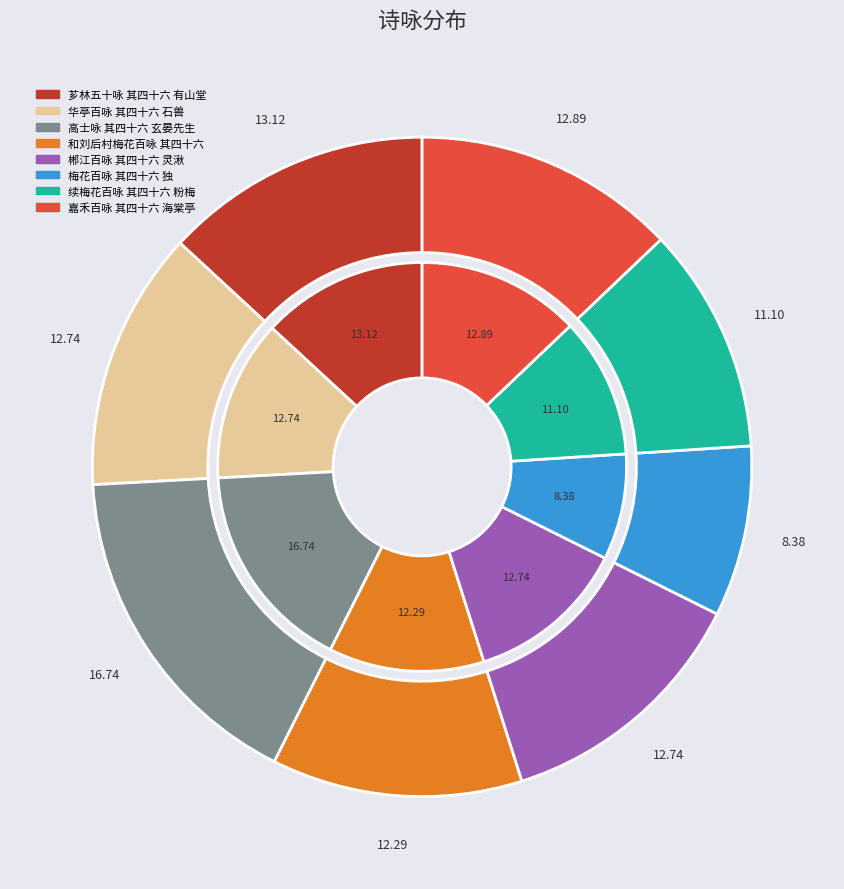

What percentage is the 续梅花百咏 其四十六 粉梅 slice, to the nearest percent?

11%